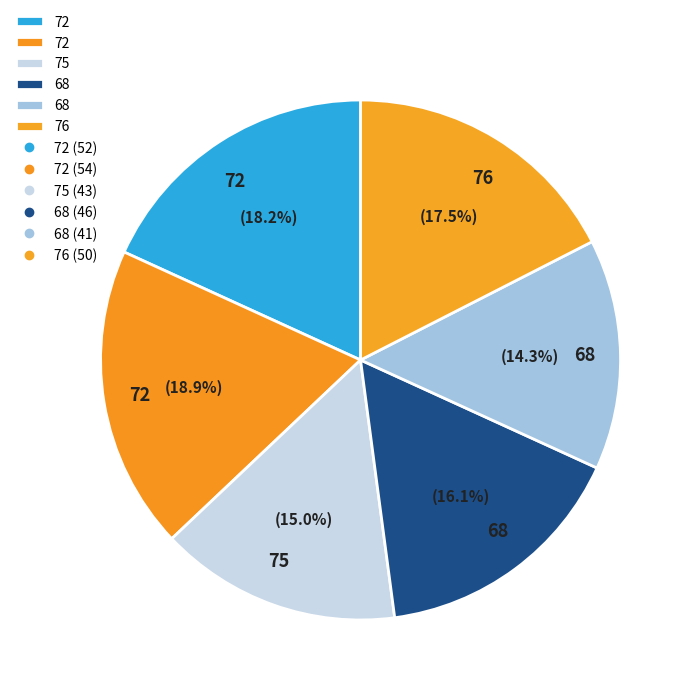

Rank the categories by value from lowest to highest.

68, 75, 68, 76, 72, 72